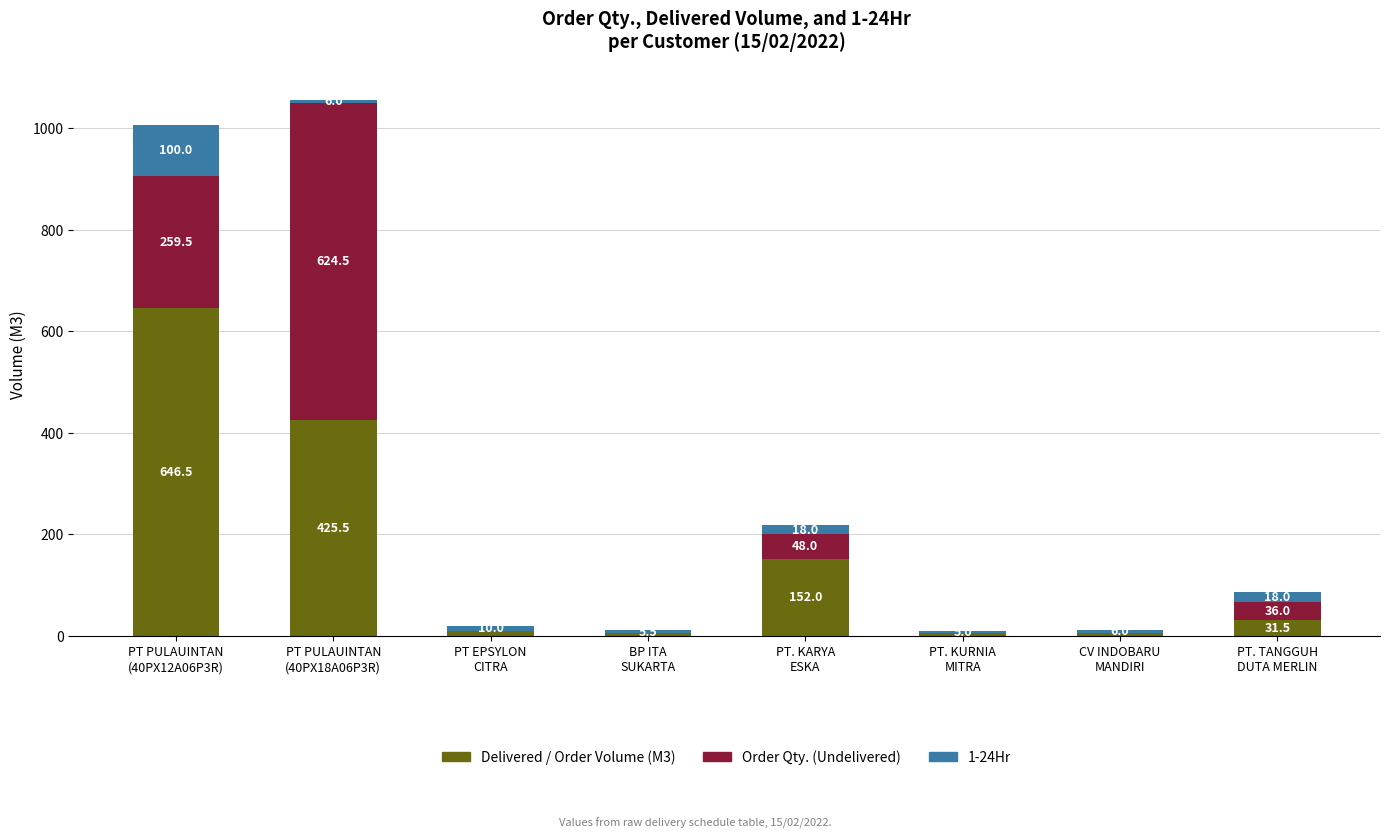

How many distinct data groups are displayed?

3